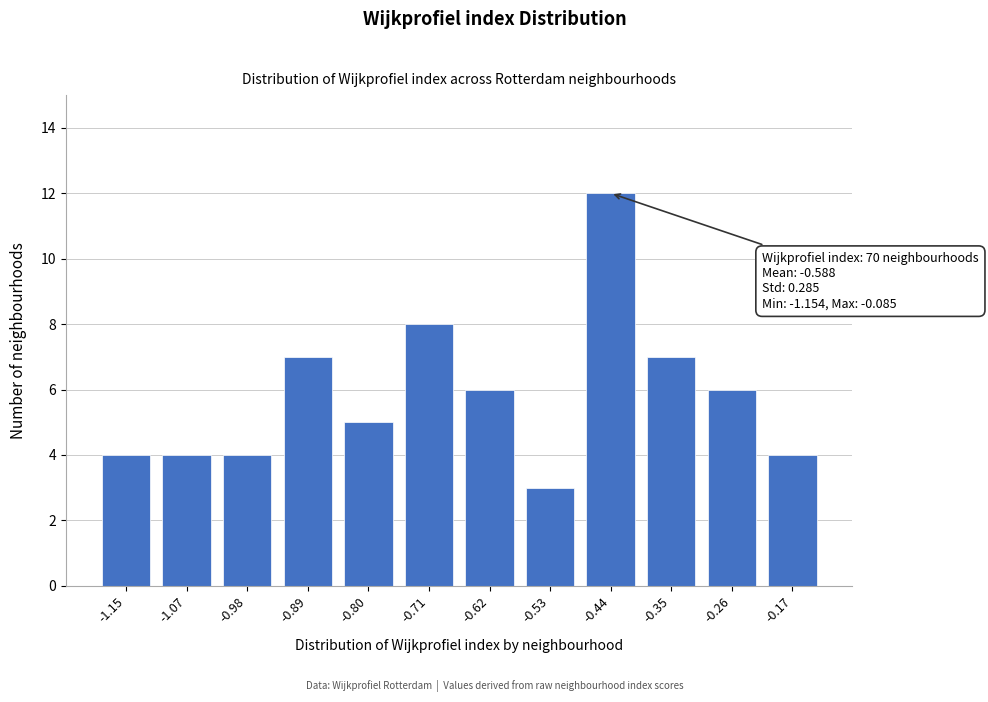

Reading left to right, what are all the values shown in this chart?

4	4	4	7	5	8	6	3	12	7	6	4